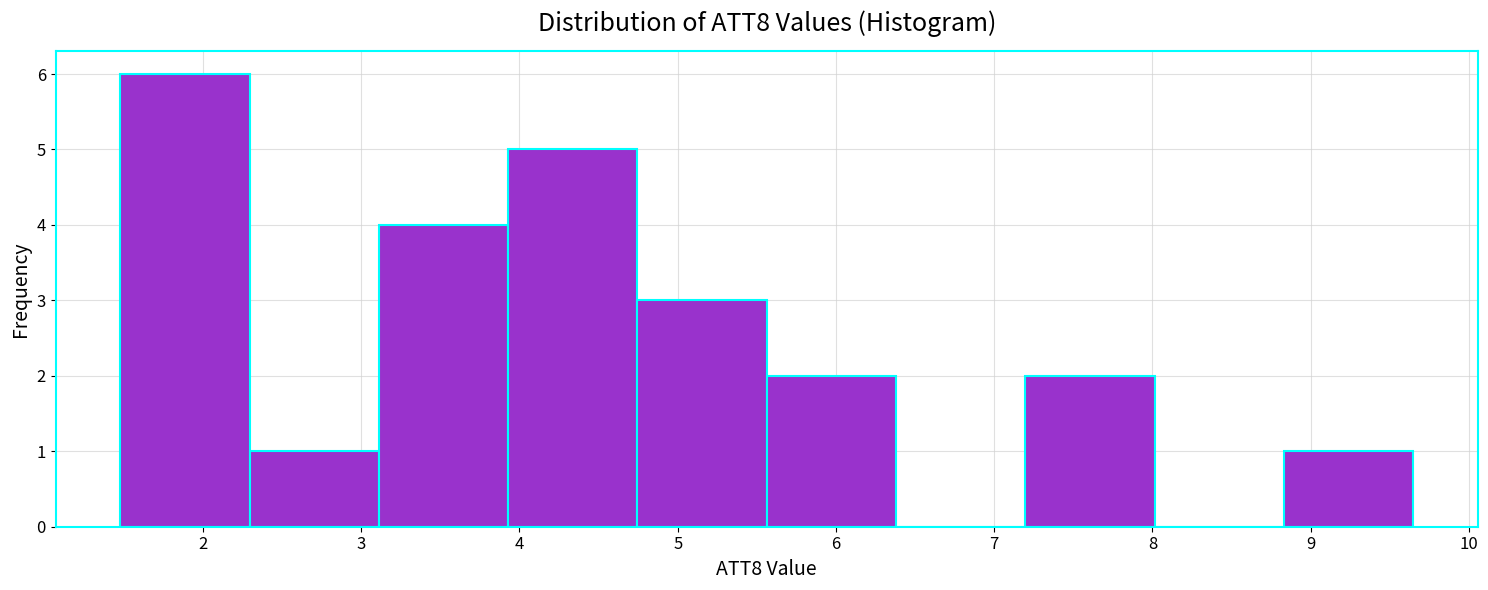

How tall is the bar that spans 8.8 to 9.6 on the x-axis? Neither the bar edges nor the heights are printed on the chart, so give them approximately, as read against the axes.

1